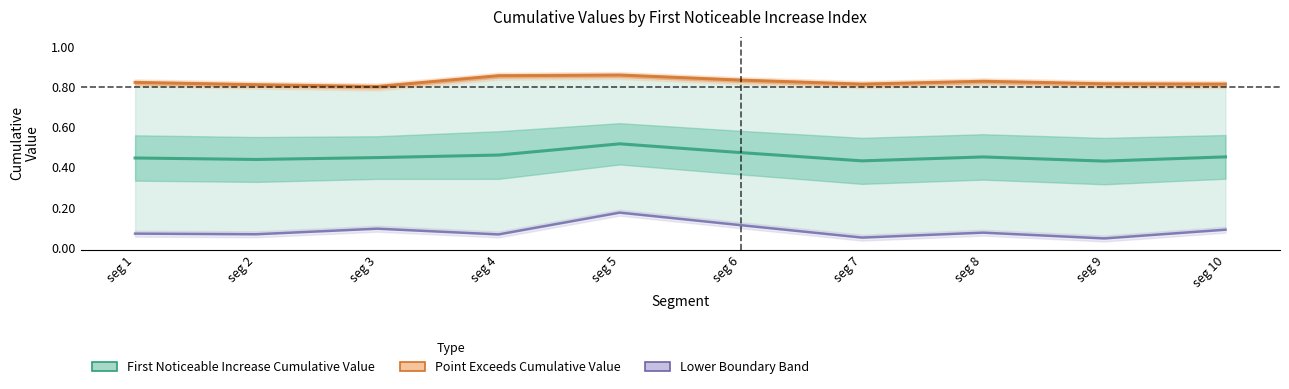

True or false: Point_Exceeds_Cumulative_Value has a value of 0.8 at seg 2.

True